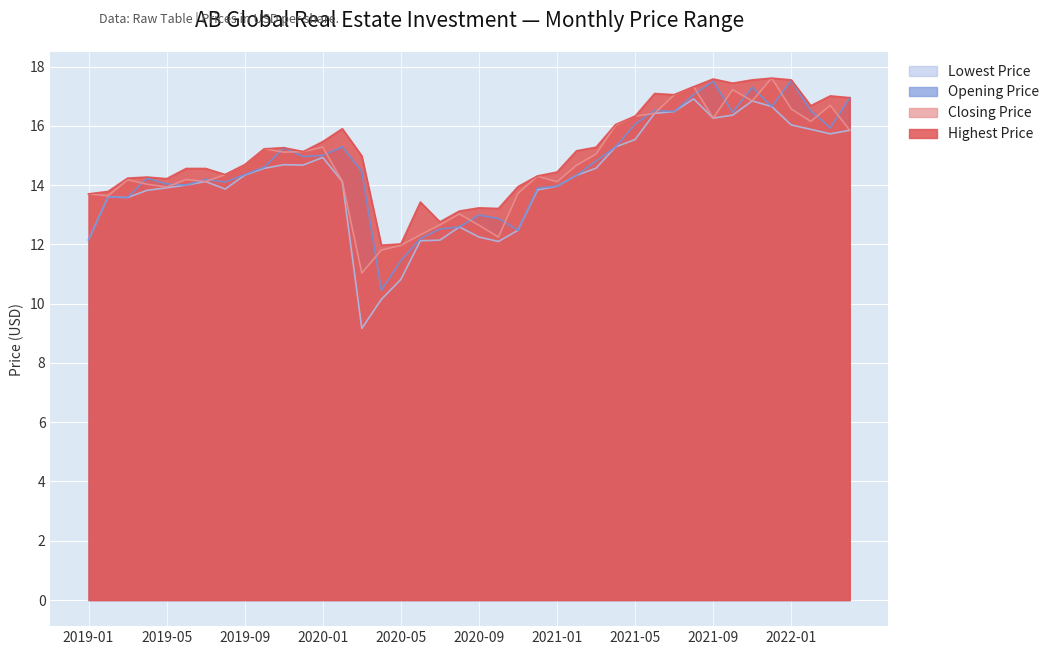

What is the difference between the maximum and second lowest values in the Closing Price series?

5.8